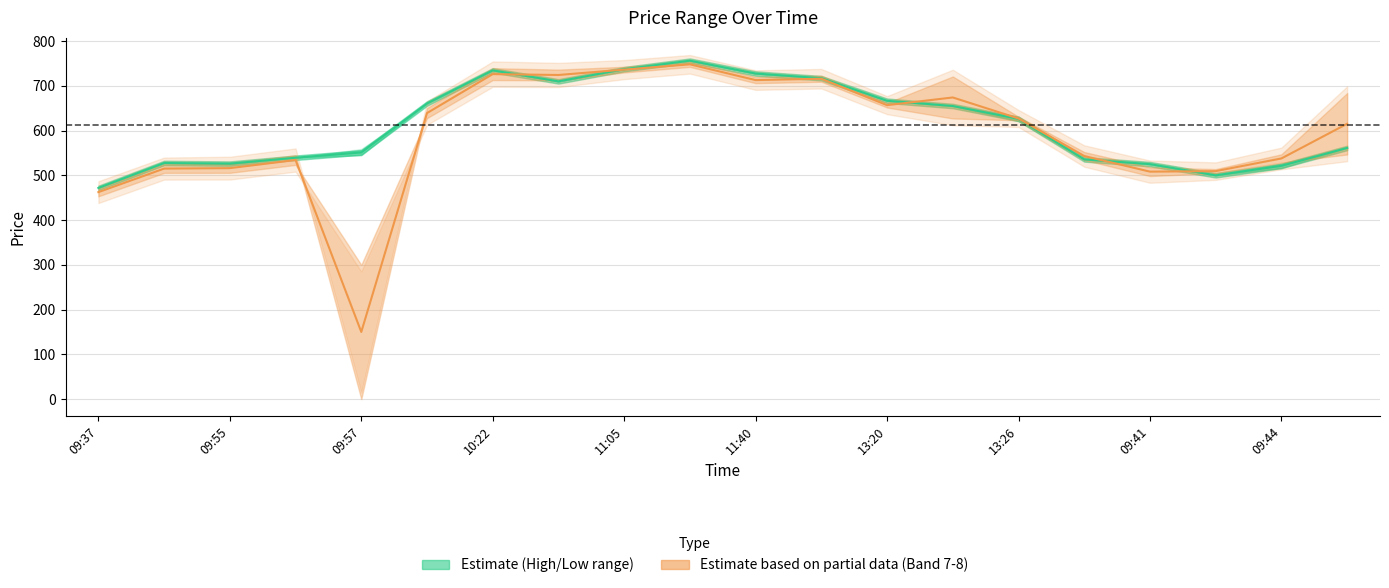

Where is col_7_line nearest to the value 449?

09:37